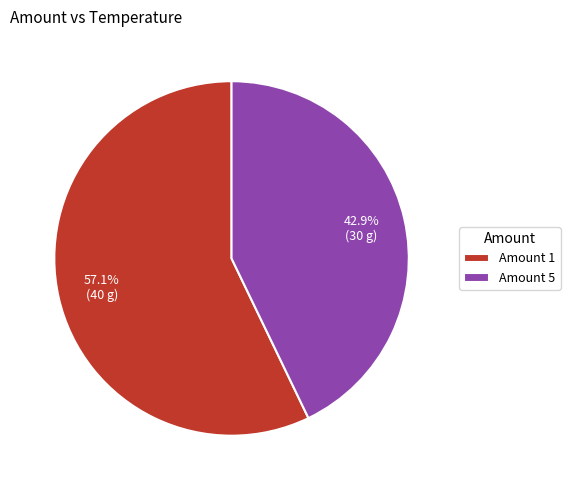

Between Amount 5 and Amount 1, which is larger?

Amount 1